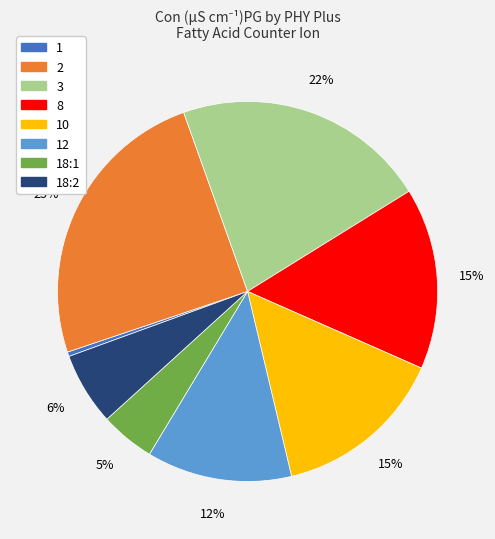

True or false: 12 accounts for 3% of the total.

False